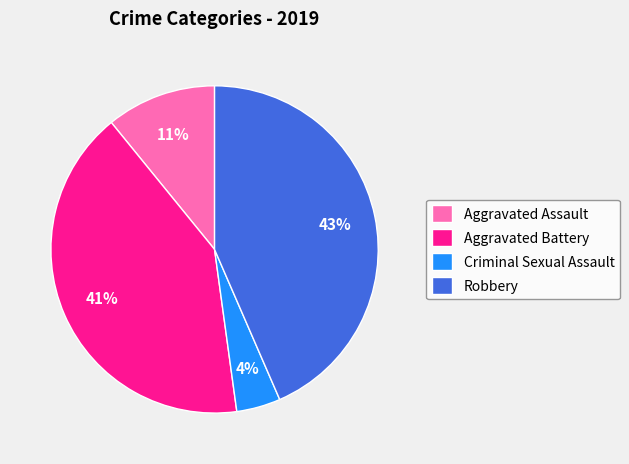

Count the number of slices in the pie.

4